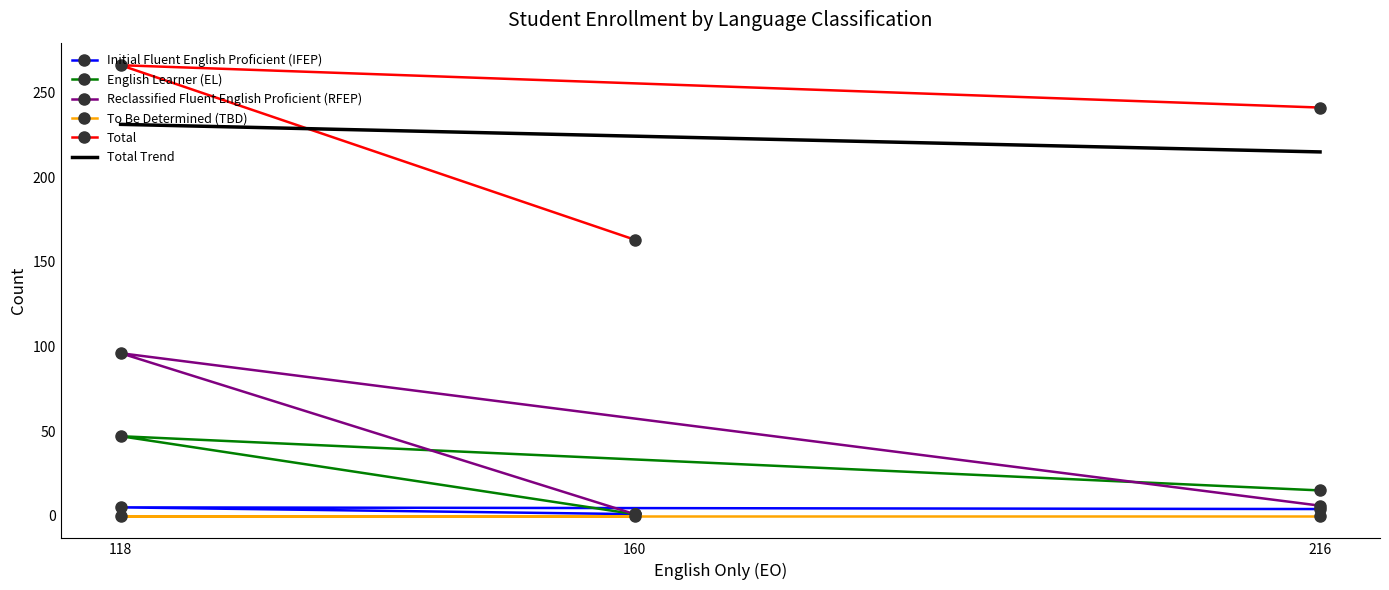

What is the minimum value for Total?

163